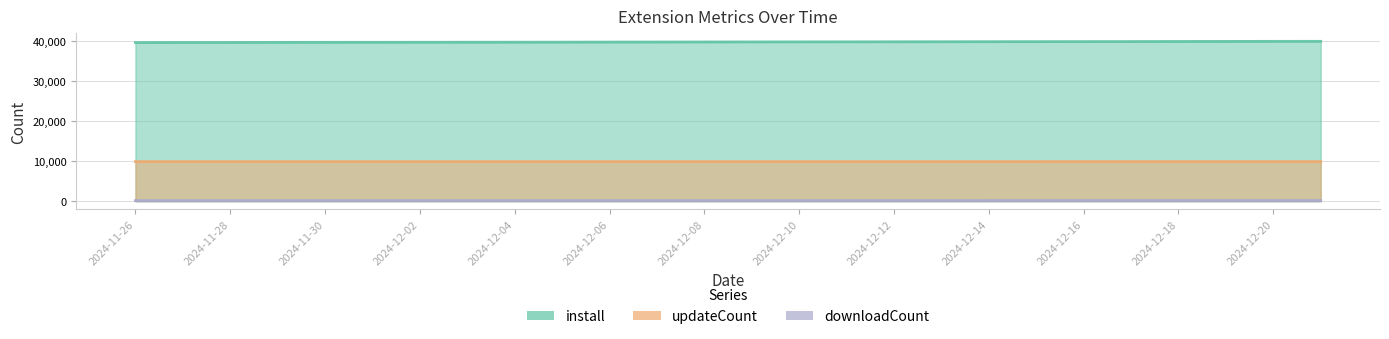

Count the number of data series in this chart.

3